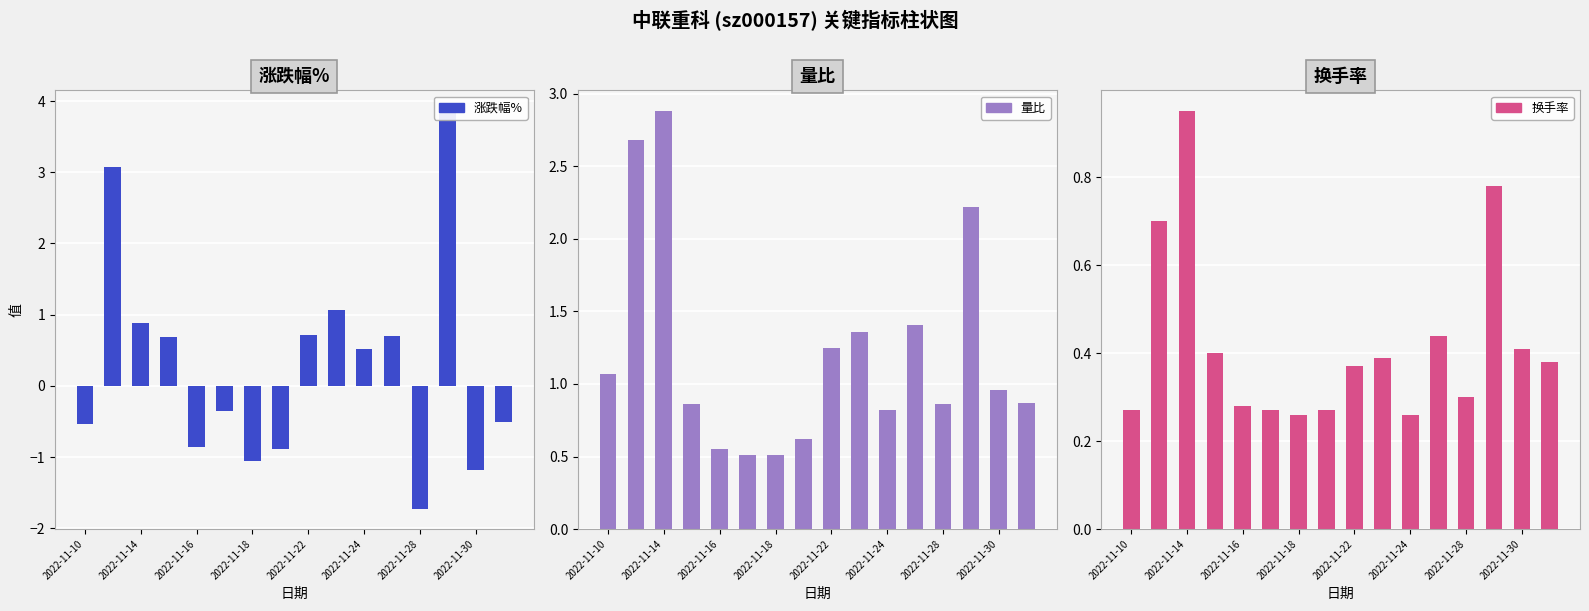

Between 11 and 2022-11-30, which is larger?

11